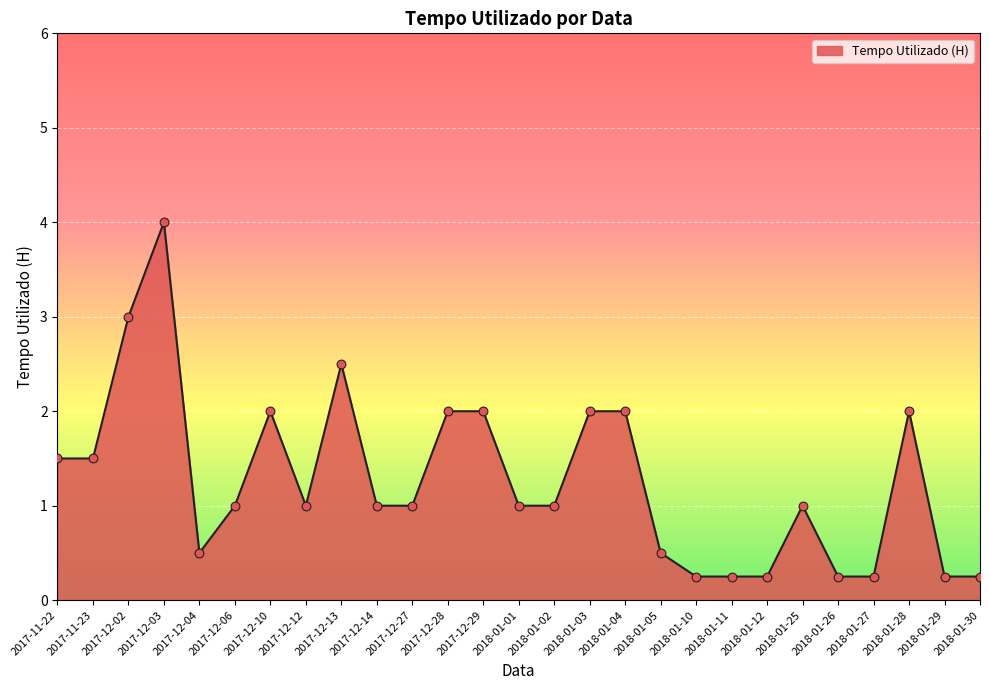

Which has a higher value, 2017-12-12 or 2018-01-29?

2017-12-12